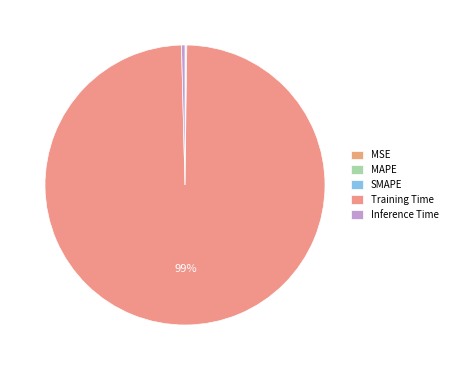

Which slice is the largest?

Training Time